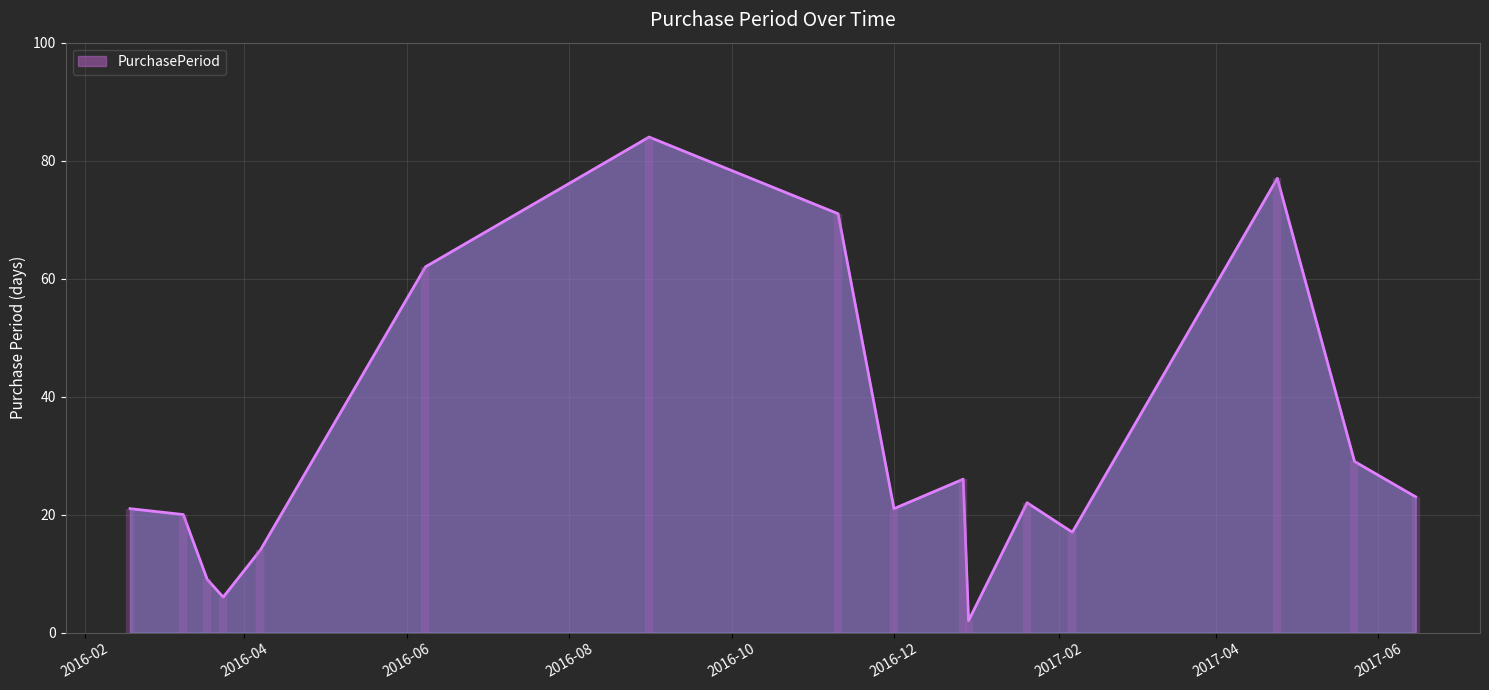

What is the maximum value shown in the chart?

84